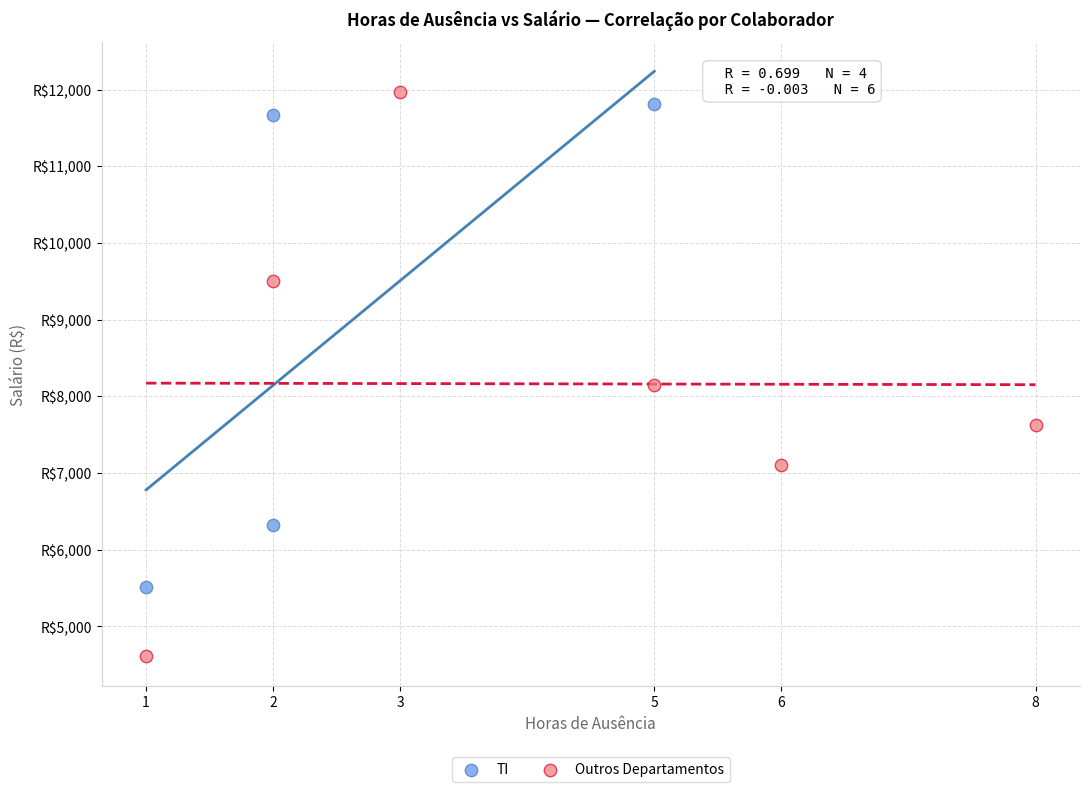

Which series reaches the maximum Y coordinate?

Outros Departamentos